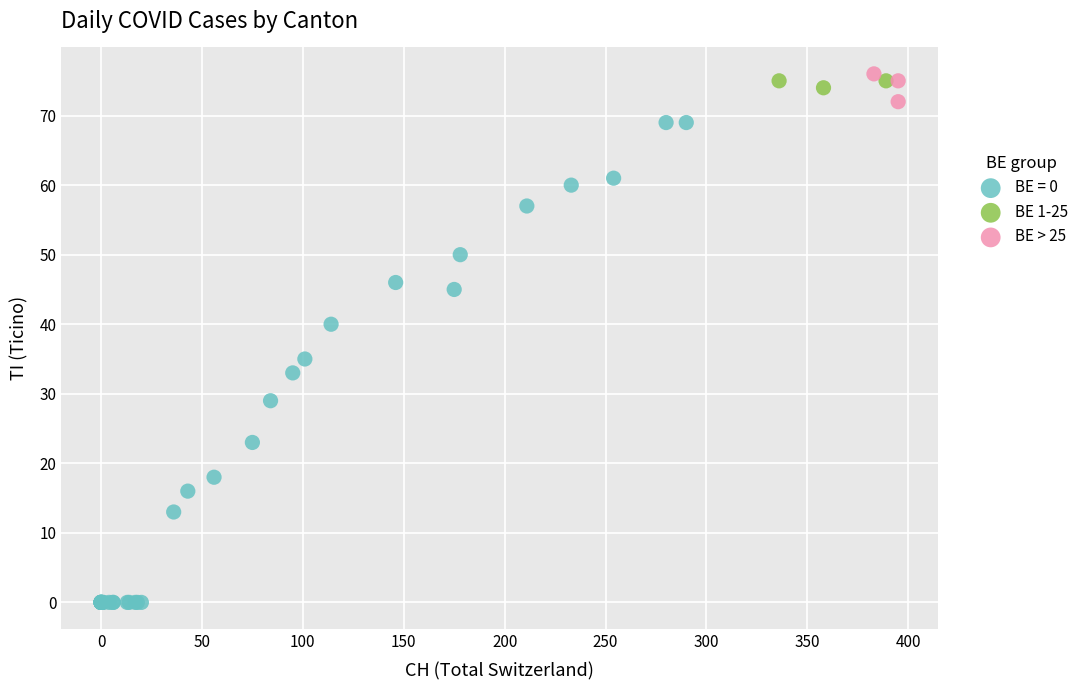

What are all the series names shown in the legend?

BE = 0, BE 1-25, BE > 25